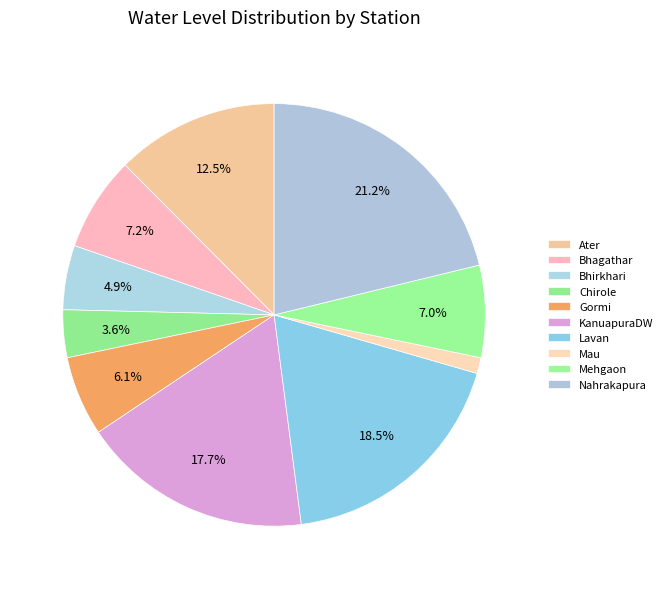

Which has a higher value, Ater or Lavan?

Lavan